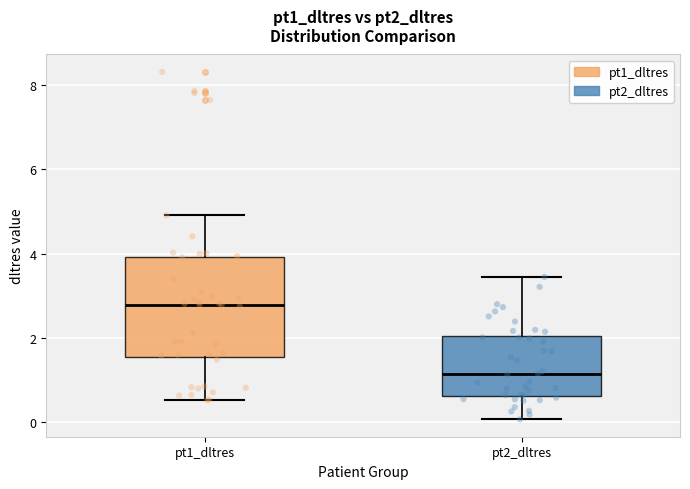

Reading left to right, transcribe this box plot: for each box, give where its median line is, the range the box spans, and where its two whiskers end, as read against the y-axis. The values are not printed on the chart, so give them approximately, as read against the axis.

pt1_dltres: median 2.8, box 1.6 to 4.0, whiskers 0.6 to 5.0
pt2_dltres: median 1.2, box 0.6 to 2.0, whiskers 0.0 to 3.4